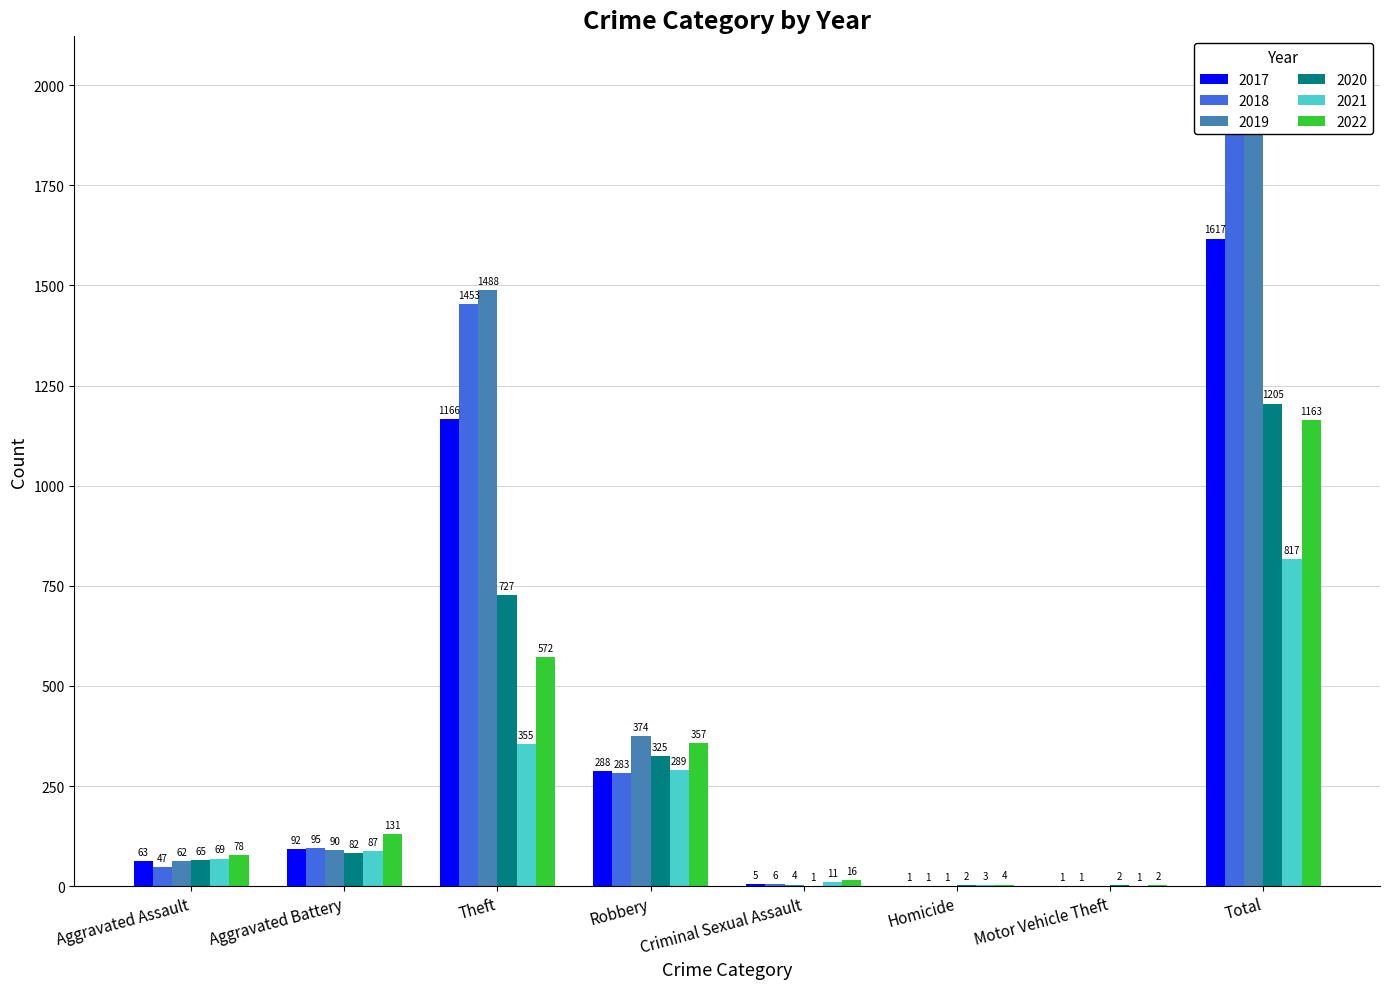

What is the difference between the maximum and minimum values in the 2022 series?

1161